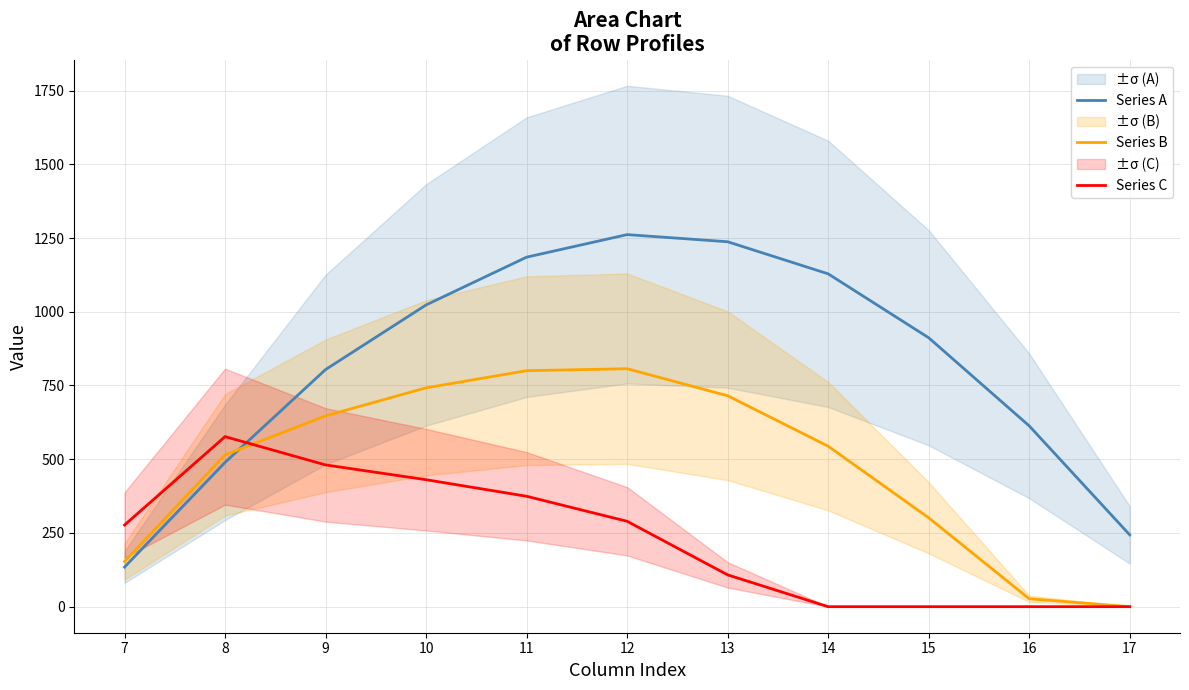

Where is the first local maximum for Series B?

12